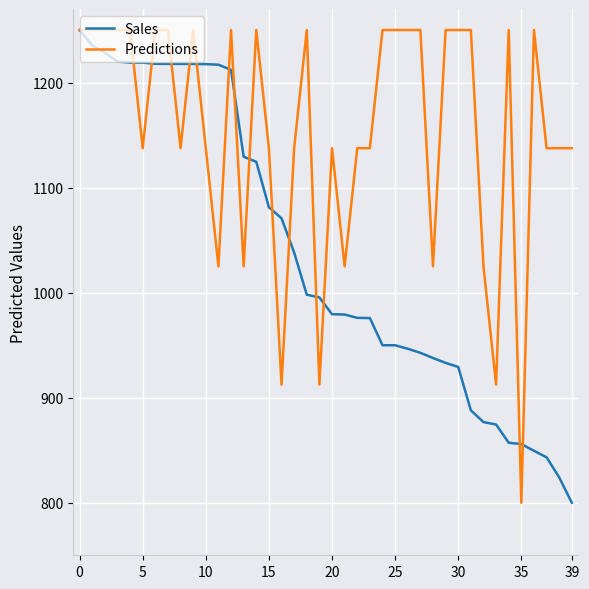

What is the lowest value of the Predictions series?

800.0